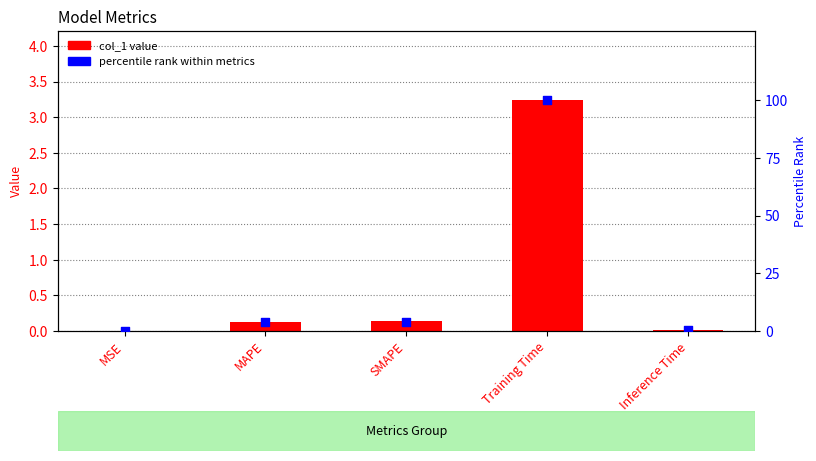

Is the value of col_1 (primary) at Inference Time greater than the value of col_1 (percentile rank) at MAPE?

No